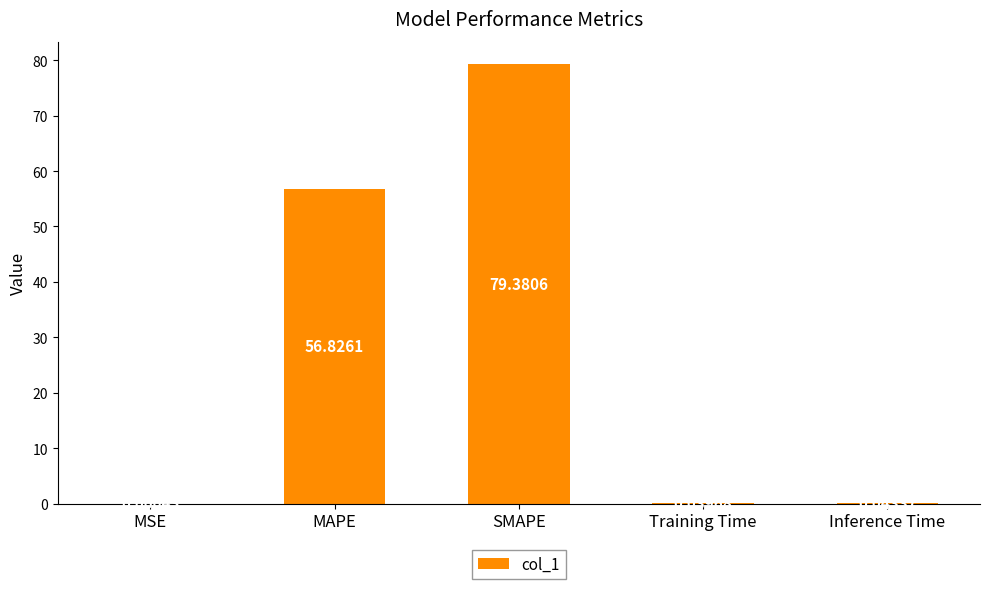

What is the change in value from SMAPE to Inference Time?

-79.3